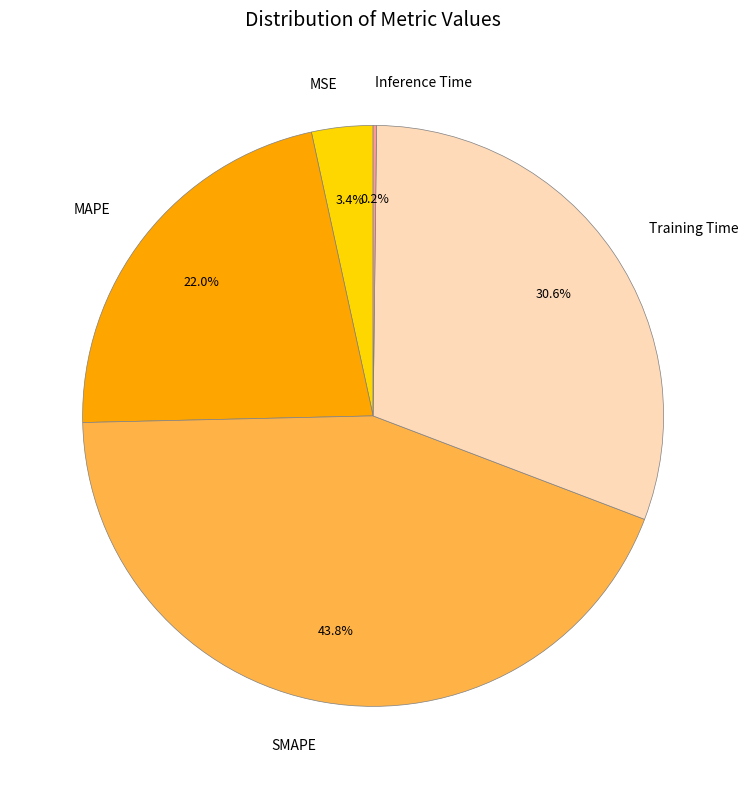

To the nearest percent, what is the combined percentage of MSE and Training Time?

34%